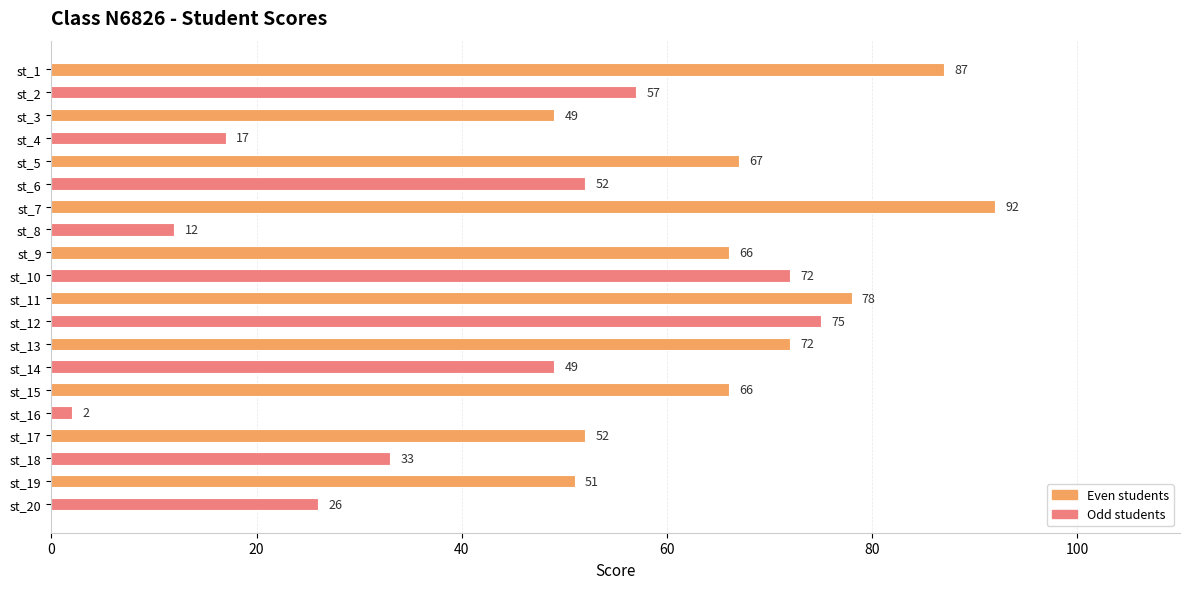

What is the value of the 13th bar from the top?

72